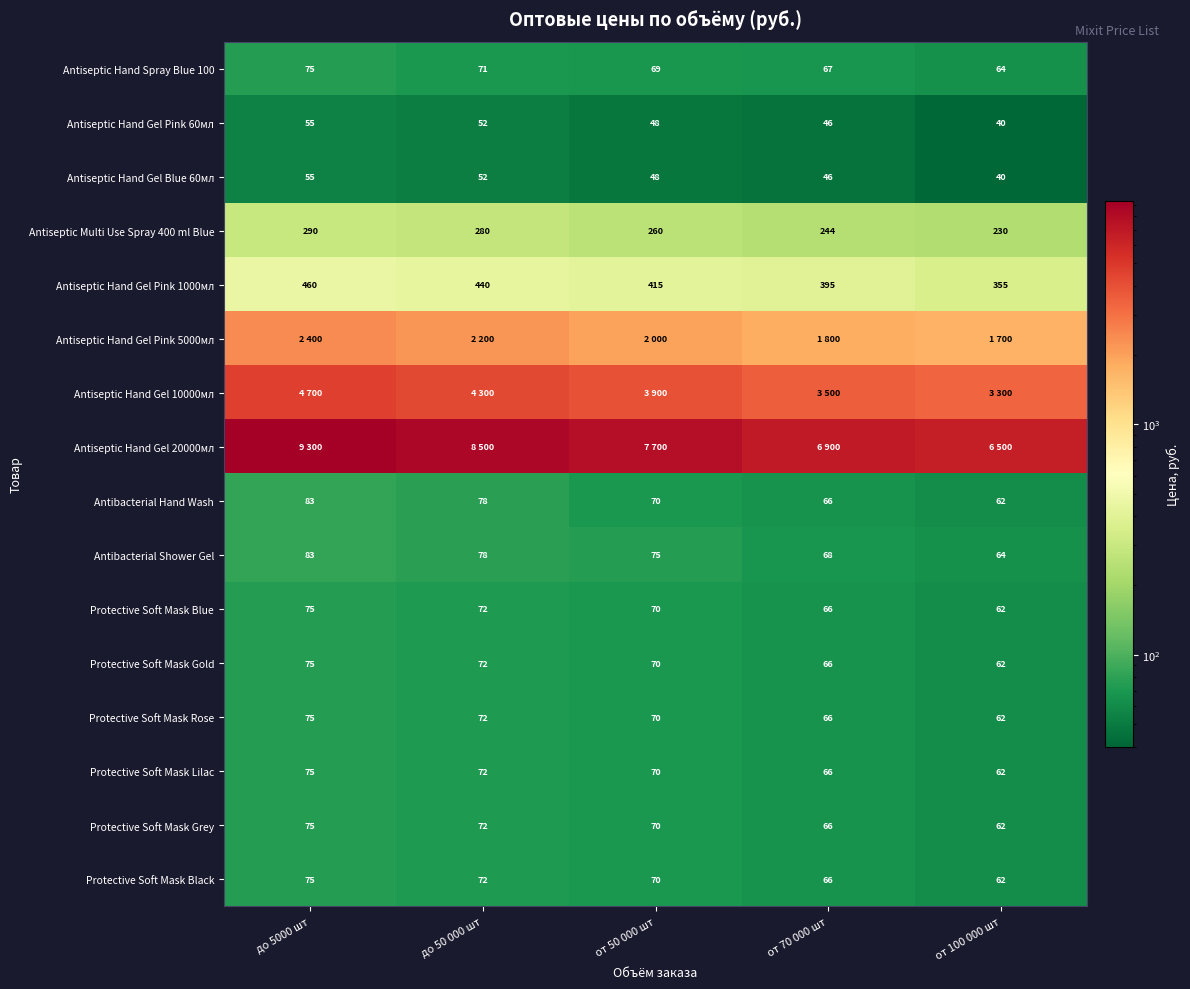

What value does the Protective Soft Mask Lilac series have at от 70 000 шт, to the nearest 10?

70